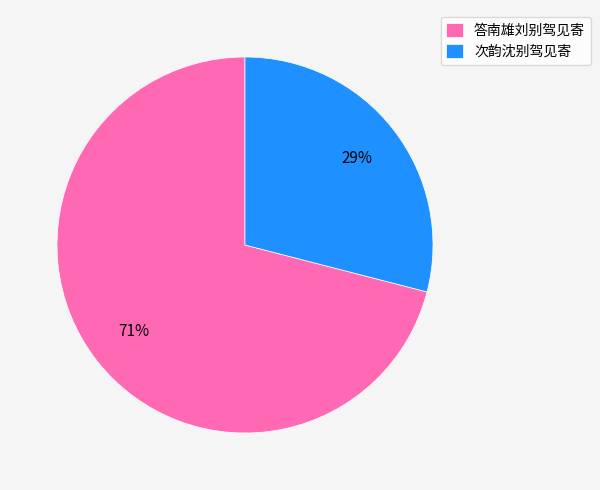

Is it true that 次韵沈别驾见寄 is 29% of the pie?

True